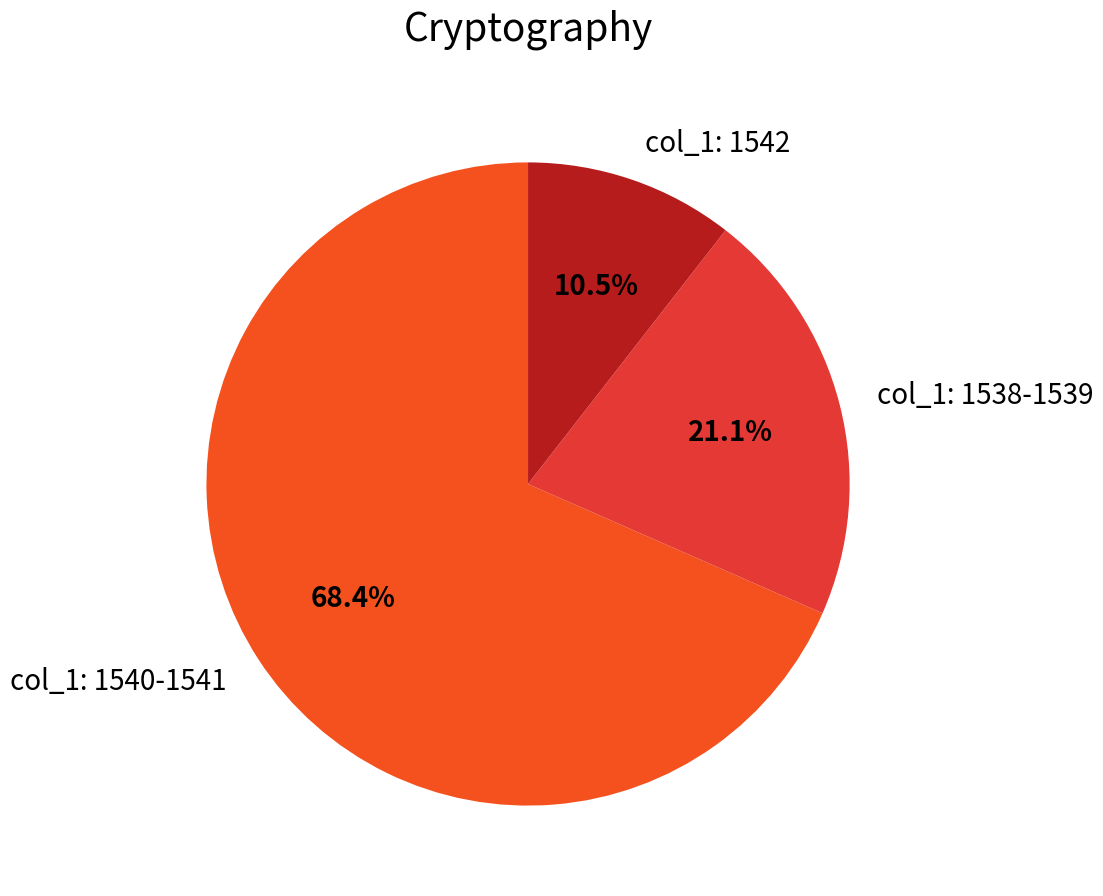

Is col_1: 1538-1539 the majority of the pie?

No